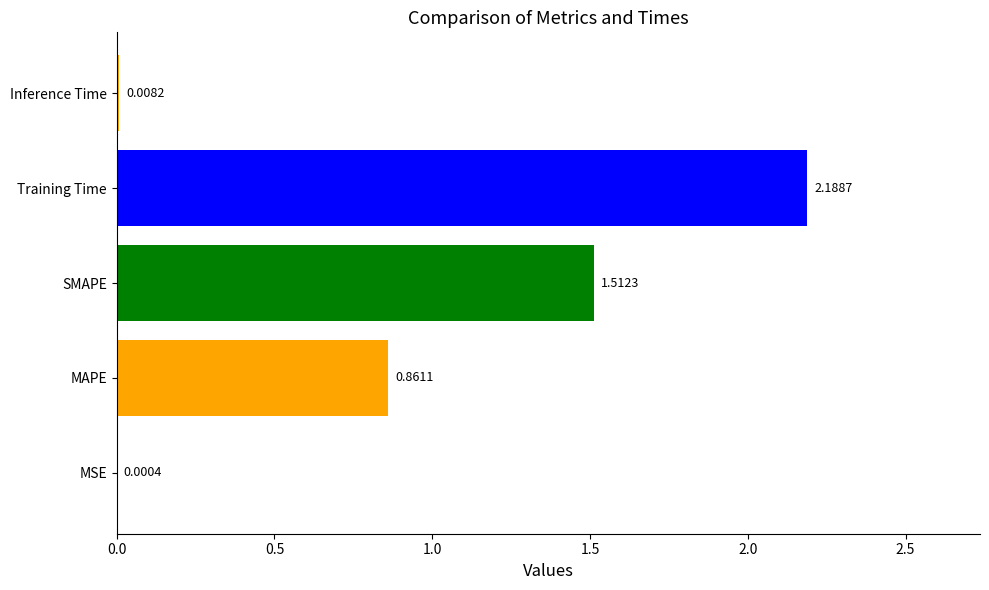

Which category has the highest value across all series?

Training Time